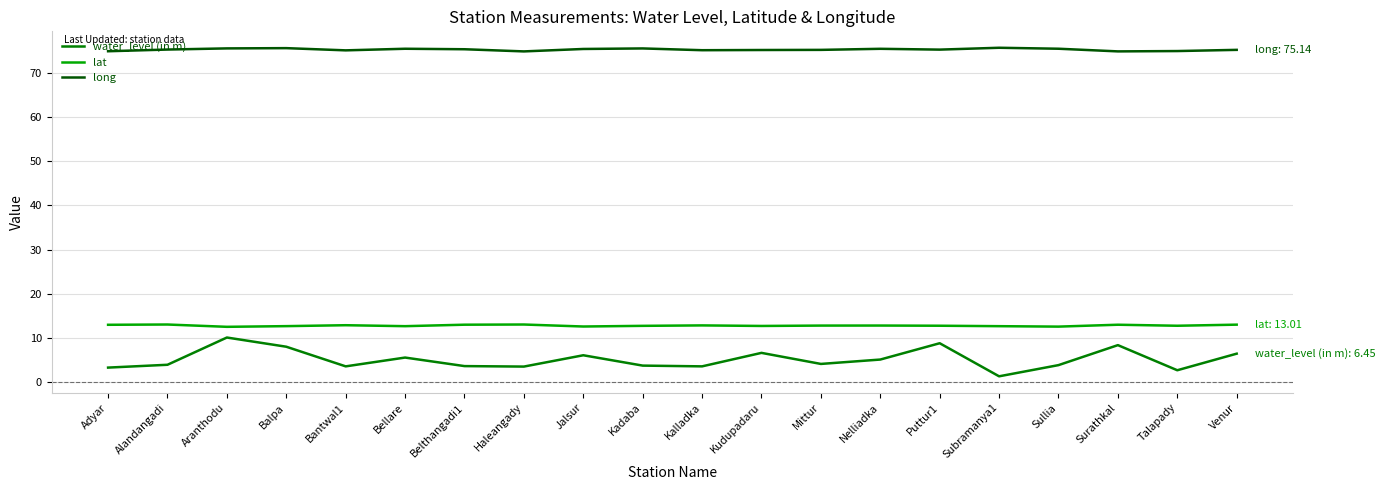

What is the sum of the water_level (in m) values at Bellare and Talapady?

8.3